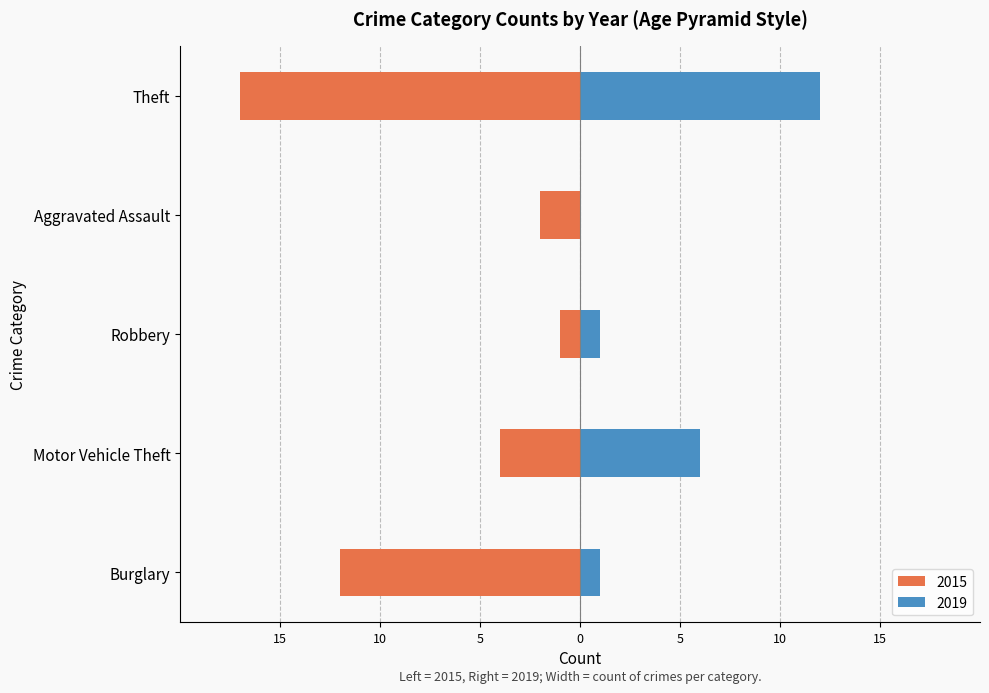

Which label corresponds to the largest value in the chart?

Theft